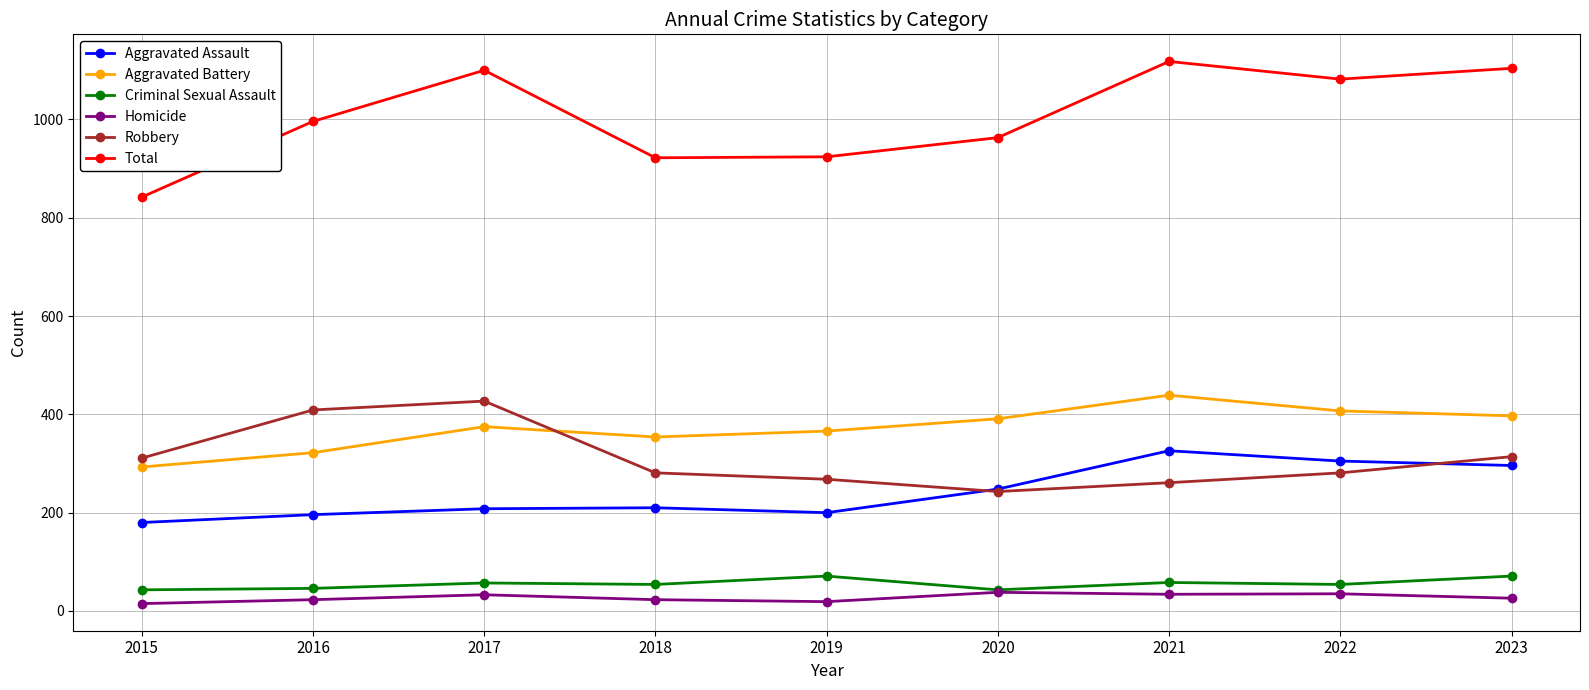

Is the value of Aggravated Assault at 2018 greater than the value of Robbery at 2019?

No